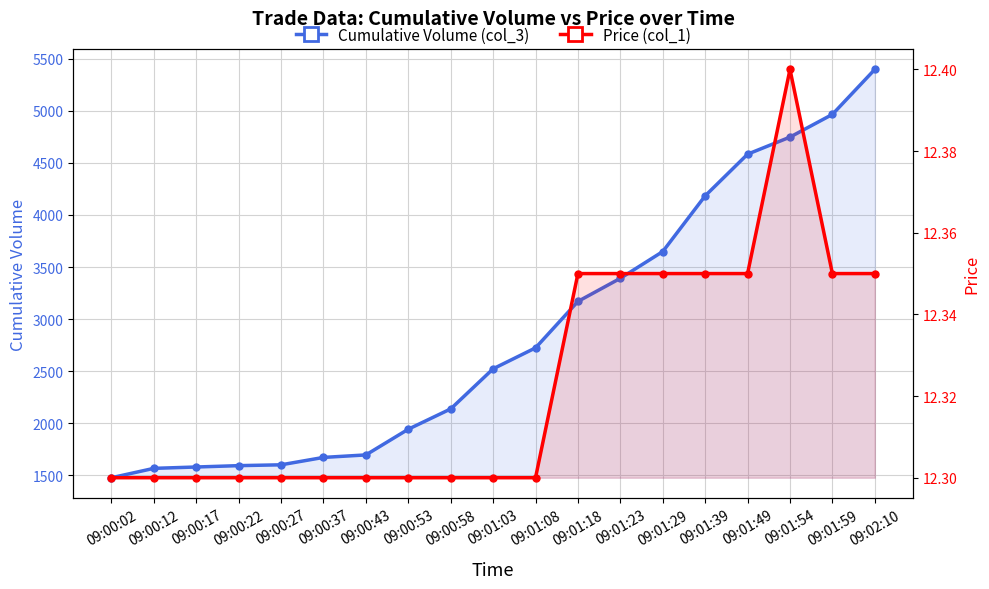

Is it true that Cumulative Volume (col_3) equals 4966.0 at 09:01:59?

True